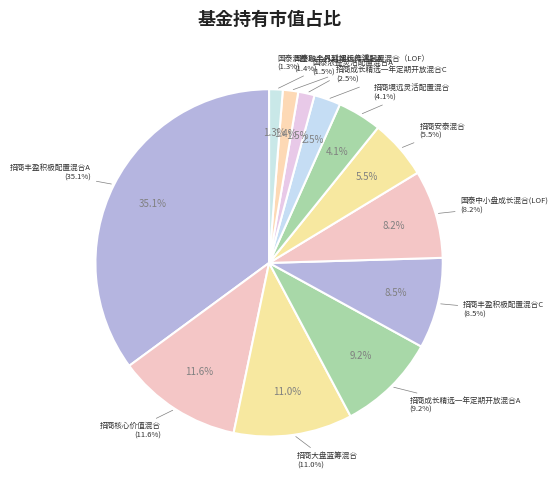

The 国泰浩益18个月封闭运作混合A slice represents 6% of the pie. True or false?

False